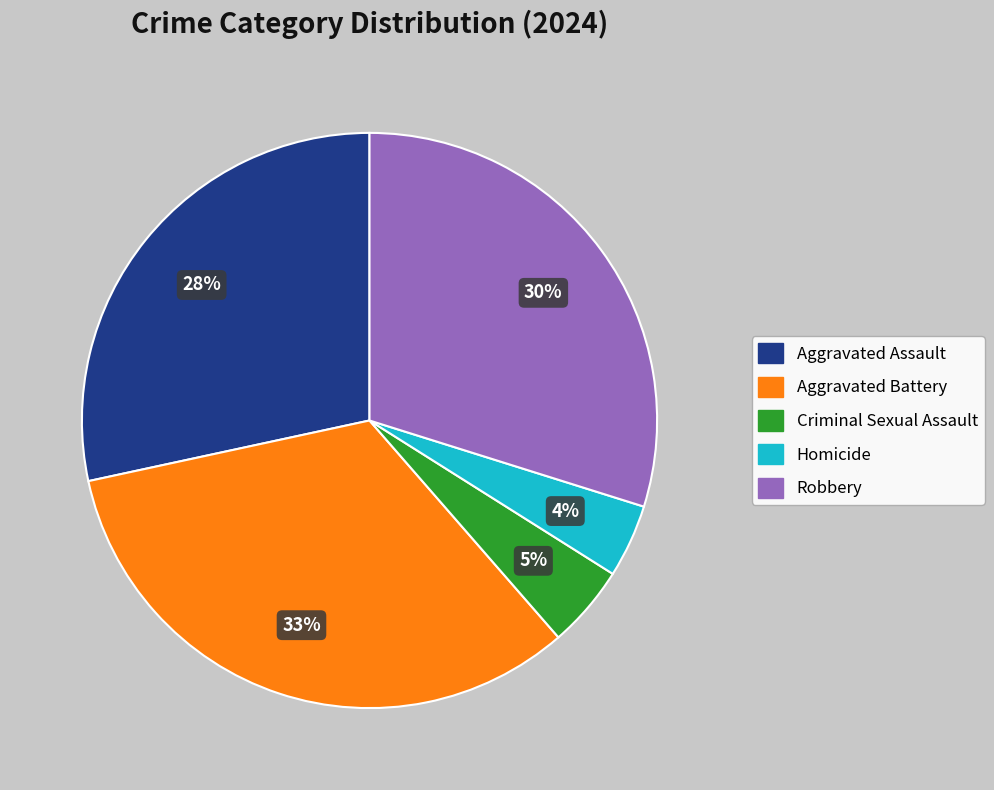

True or false: Criminal Sexual Assault accounts for 5% of the total.

True